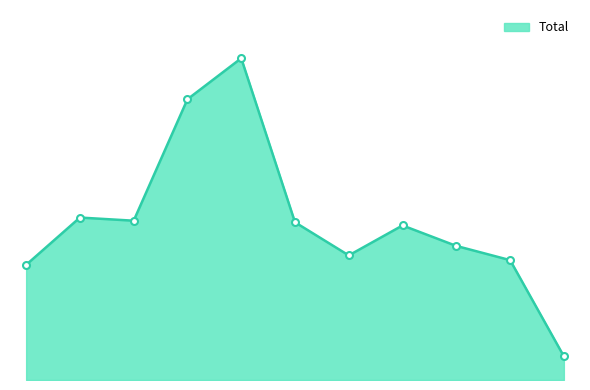

Is this an area chart (filled region under the line)?

Yes